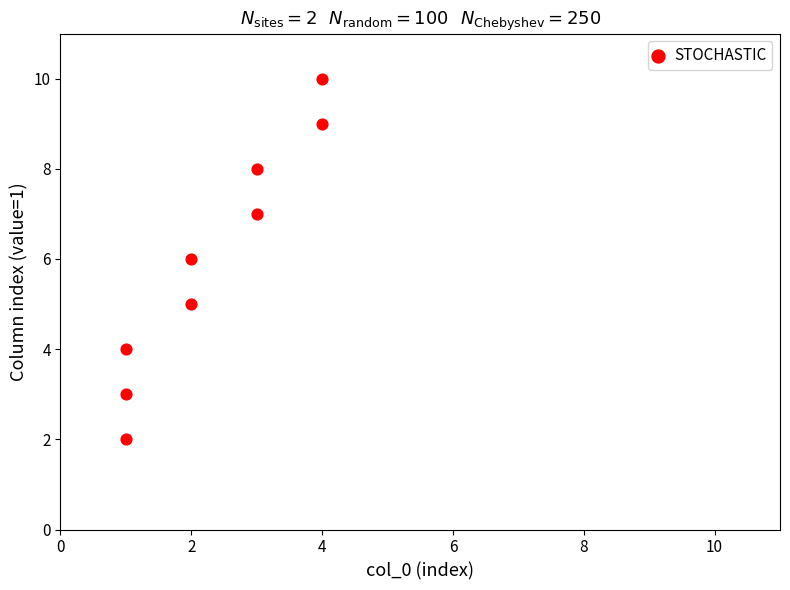

What is the range of Y values (max minus min)?

8